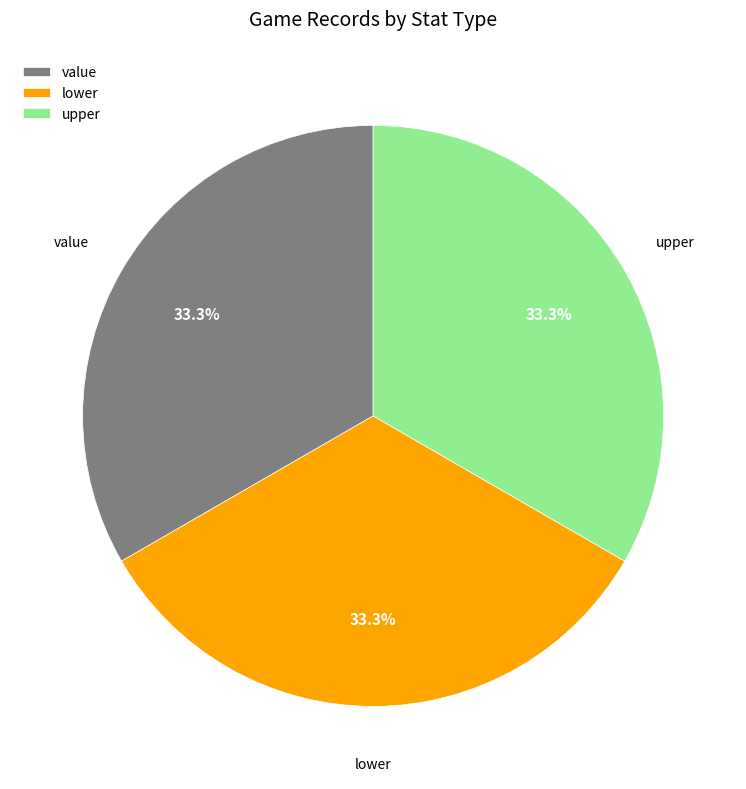

How many segments does this pie chart have?

3